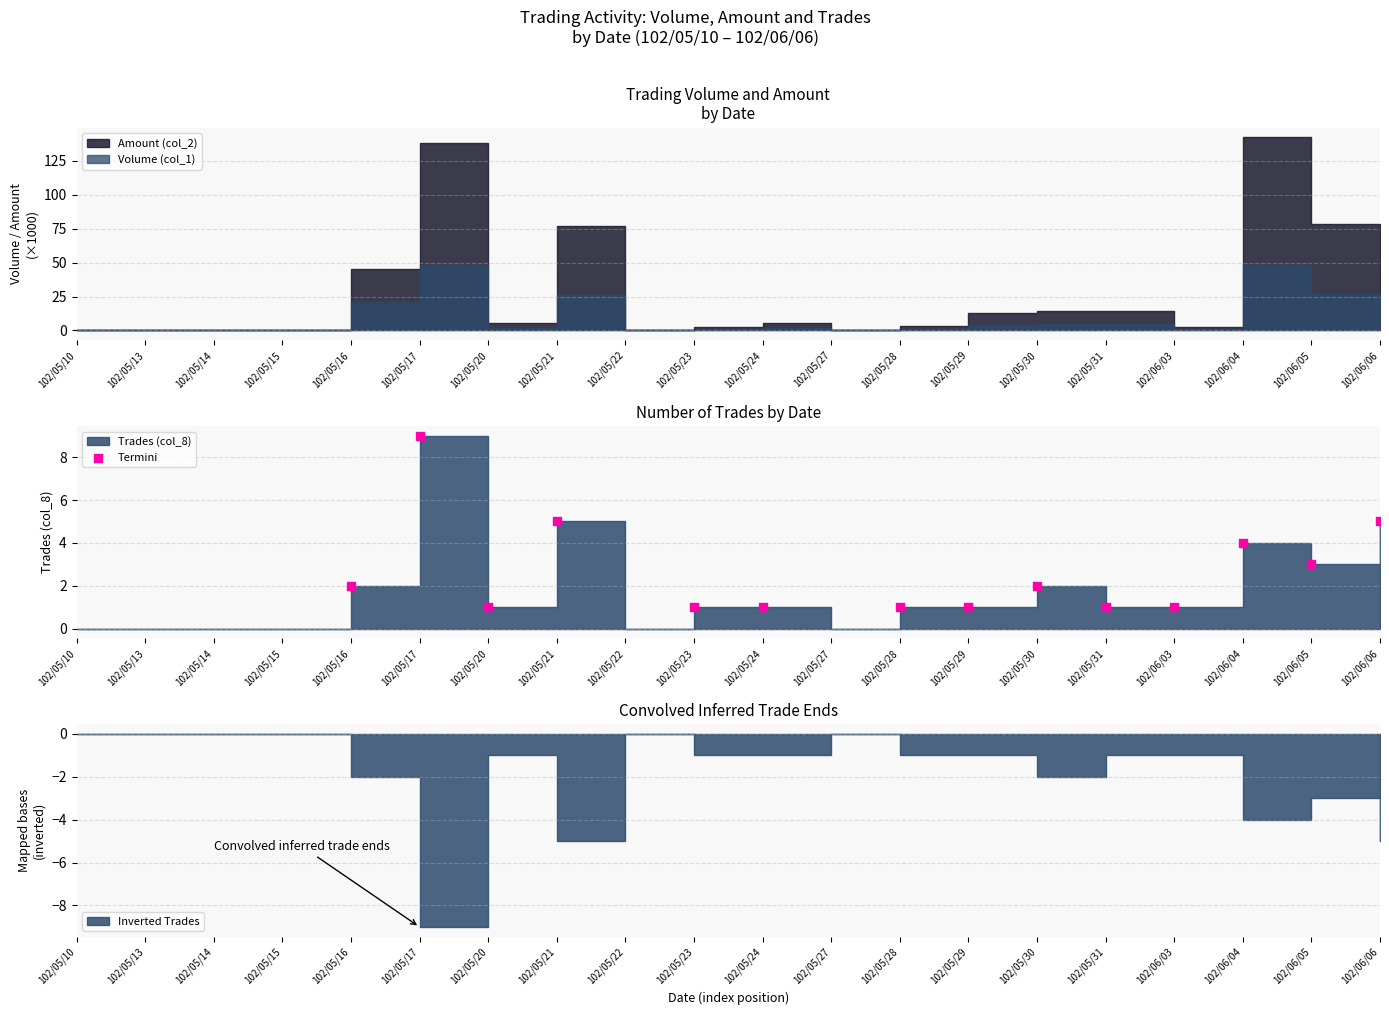

What is the change in value from 102/05/16 to 102/06/03?

-1